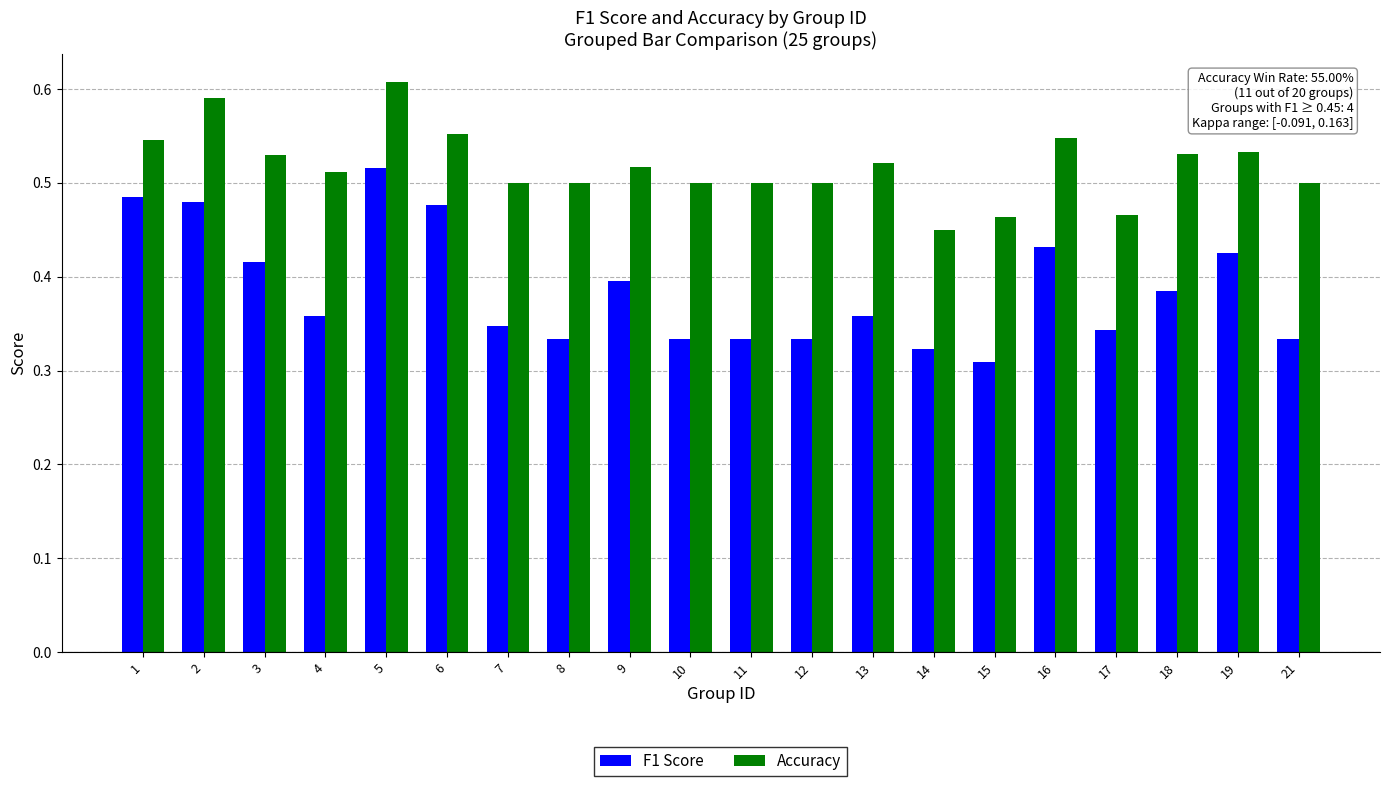

What is the total value across all series at 17?

0.8